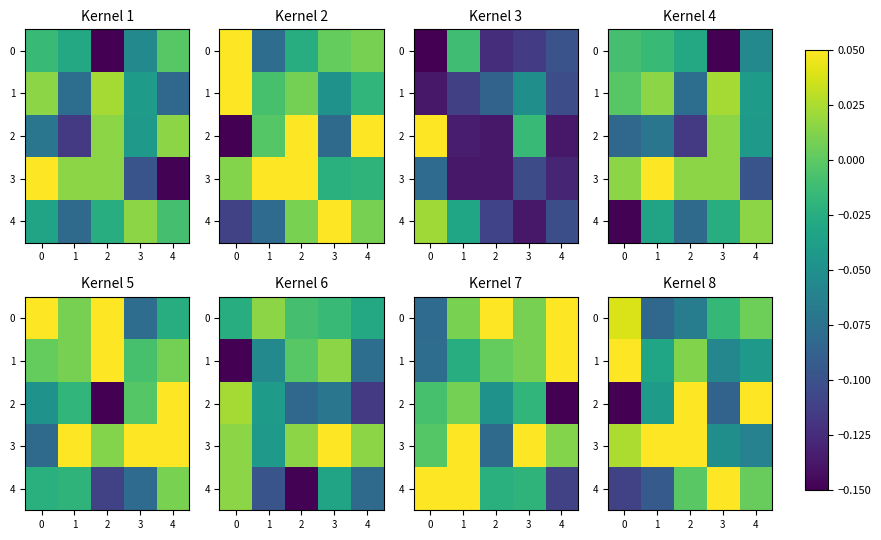

Which has a higher value, 3 or 1?

3